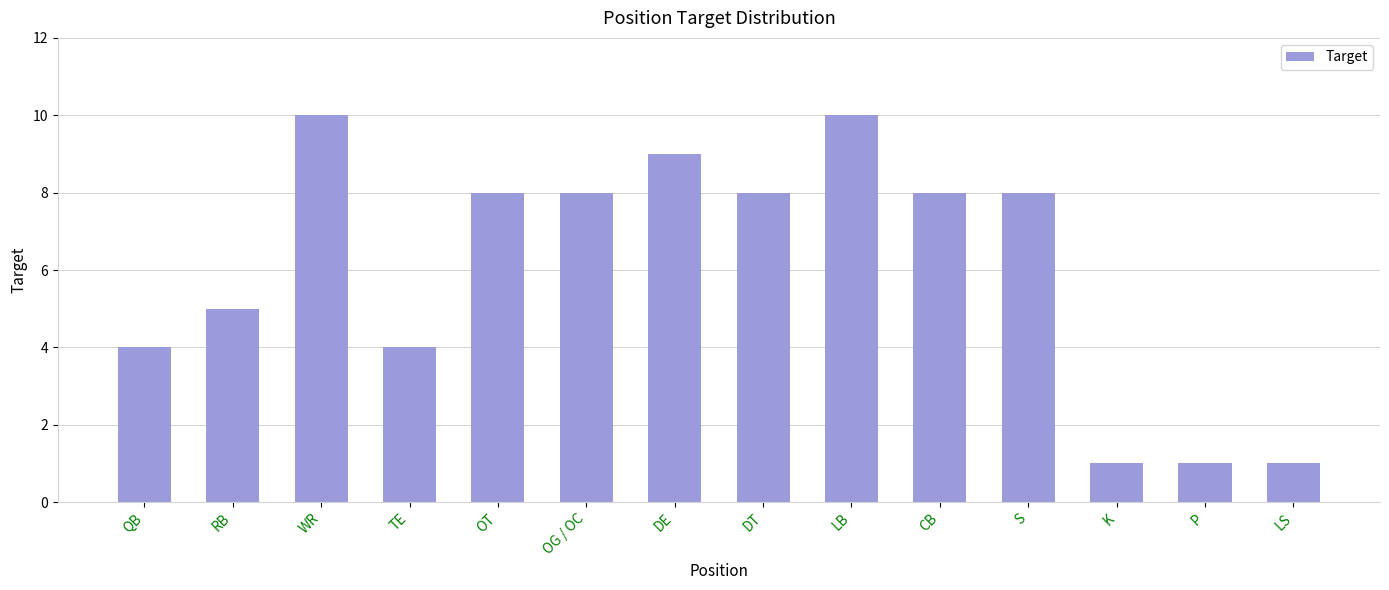

What is the ratio of the value at DT to the value at OG / OC?

1.0